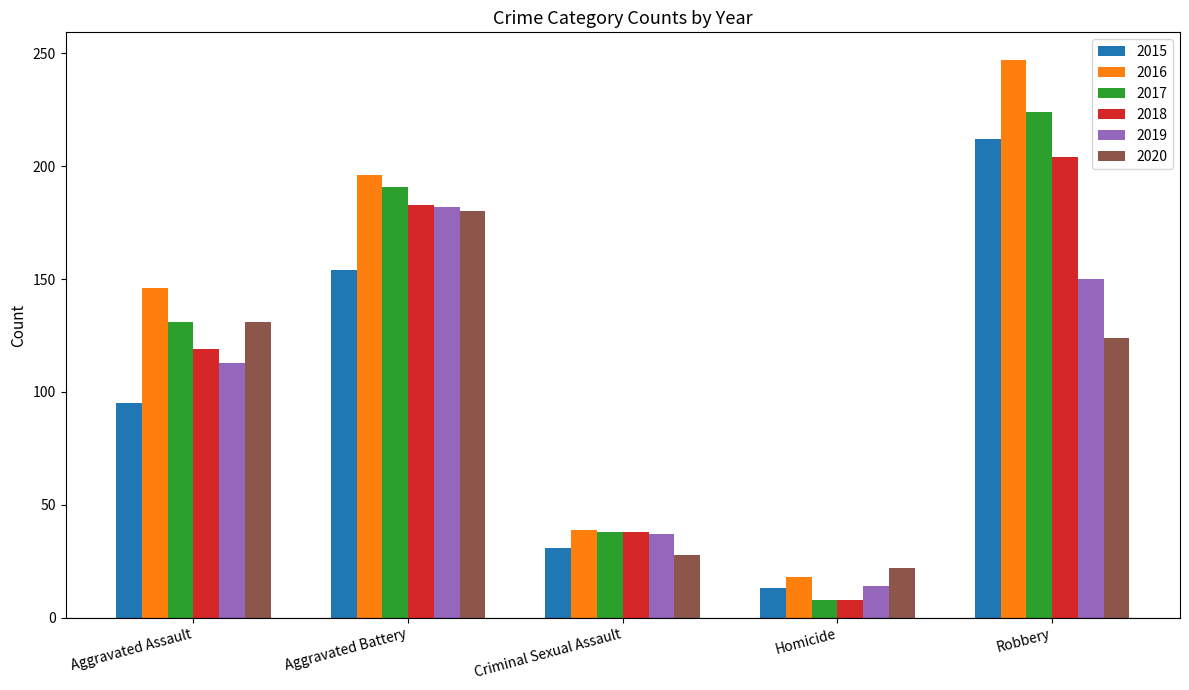

Which series has the widest spread of values?

2016